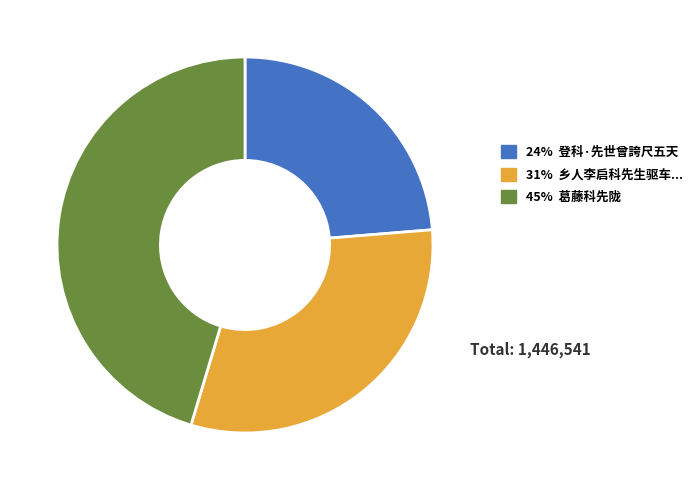

The 24% 登科·先世曾誇尺五天 slice represents 34% of the pie. True or false?

False